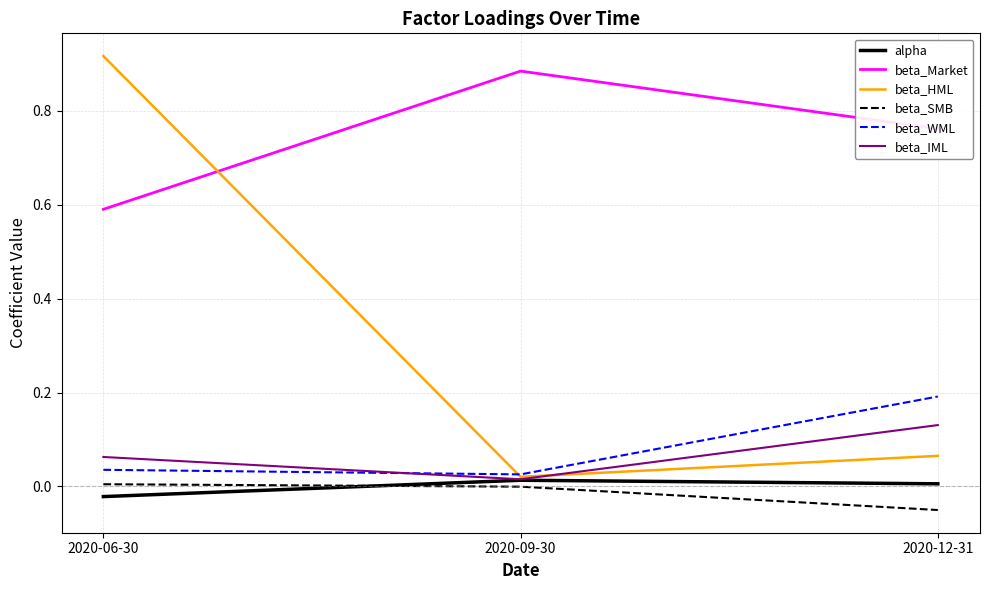

Between 2020-06-30 and 2020-09-30, which series saw the biggest shift?

beta_HML